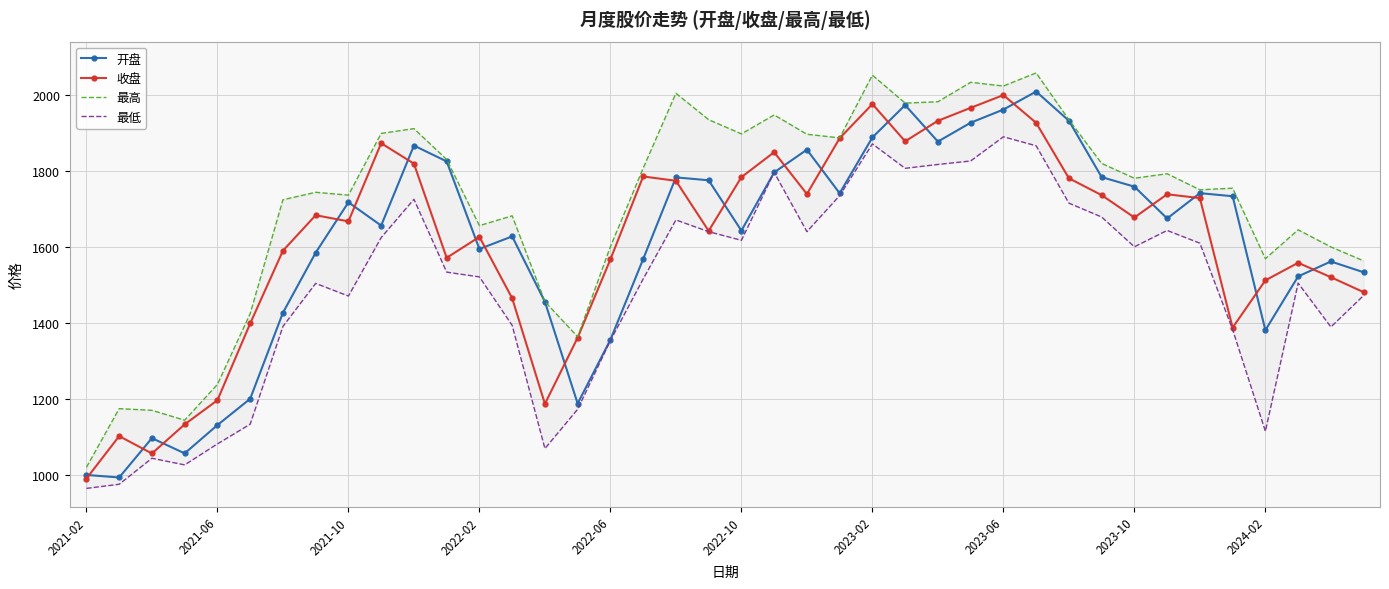

What is the total value across all series at 25?

7637.0